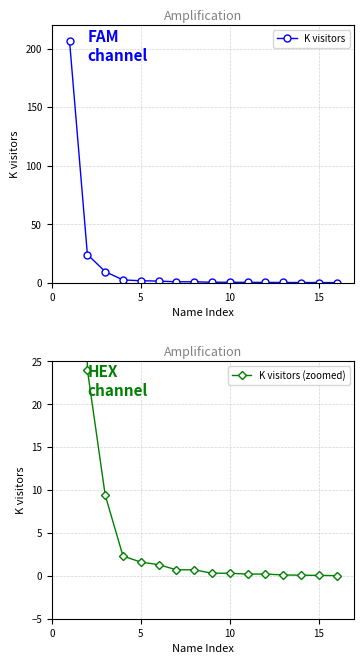

Reading left to right, extract all data points from this chart.

K visitors: 206.0	24.0	9.4	2.3	1.6	1.3	0.7	0.7	0.3	0.3	0.2	0.2	0.1	0.1	0.1	0.0
K visitors (zoomed): 206.0	24.0	9.4	2.3	1.6	1.3	0.7	0.7	0.3	0.3	0.2	0.2	0.1	0.1	0.1	0.0